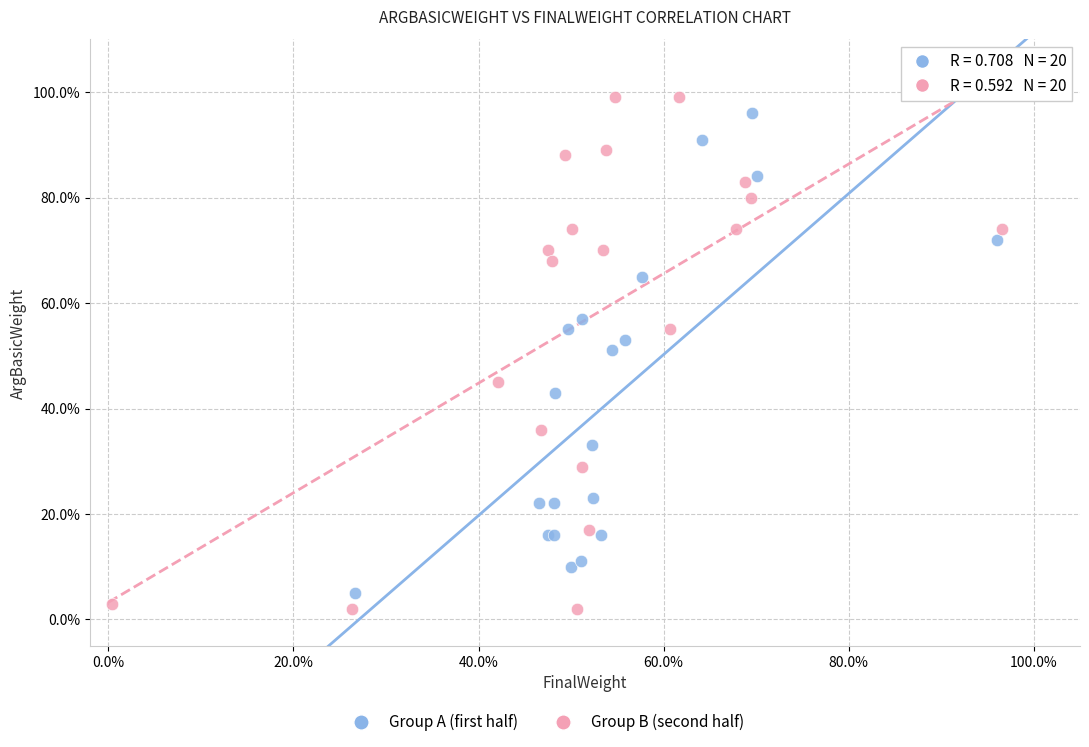

Which series contains the highest Y value?

Group B (second half)